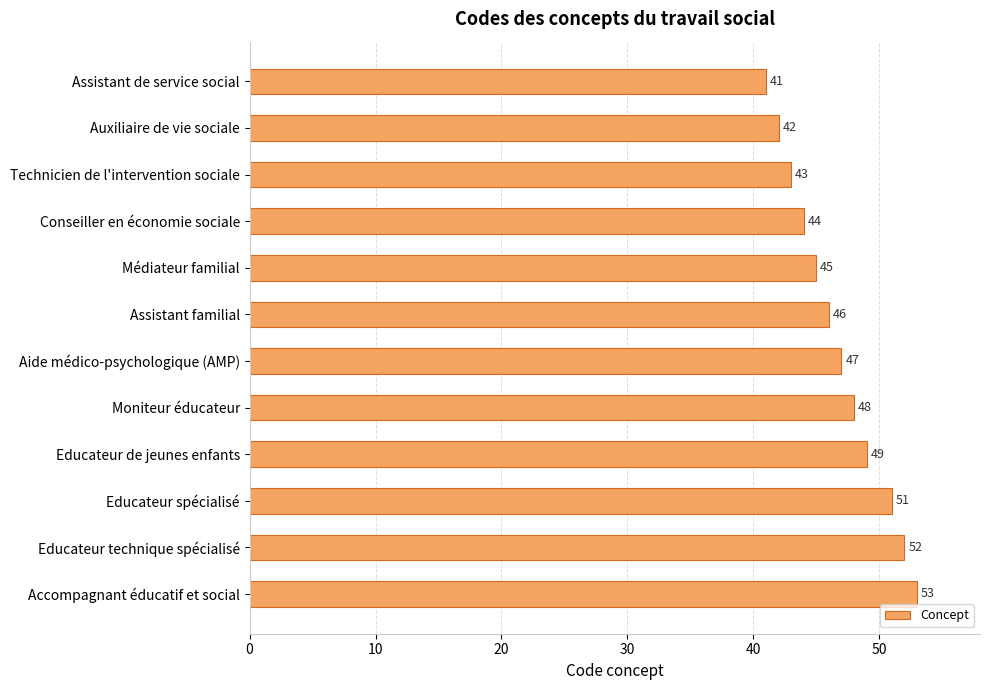

Rank the categories by value from highest to lowest.

Accompagnant éducatif et social, Educateur technique spécialisé, Educateur spécialisé, Educateur de jeunes enfants, Moniteur éducateur, Aide médico-psychologique (AMP), Assistant familial, Médiateur familial, Conseiller en économie sociale, Technicien de l'intervention sociale, Auxiliaire de vie sociale, Assistant de service social